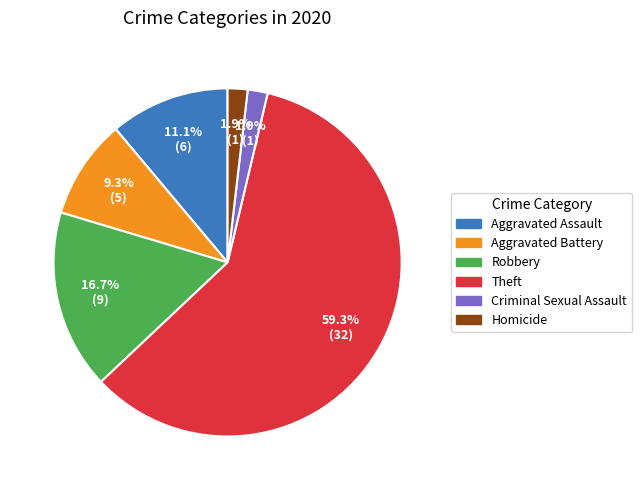

Which category has the biggest portion of the pie?

Theft